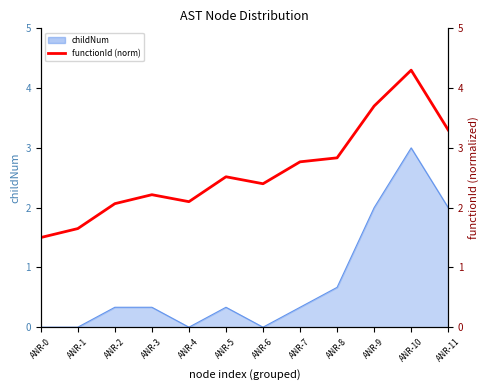

True or false: the data shows 1.5 at ANR-0.

True